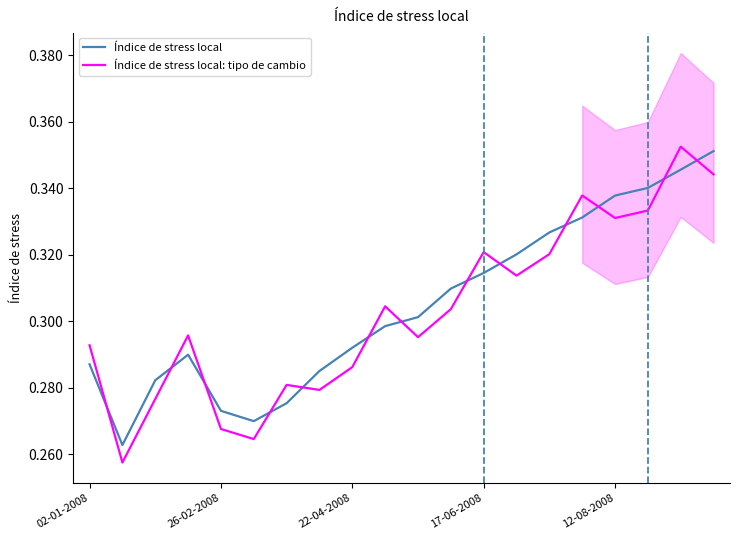

Does the chart display data point markers on the line(s)?

No